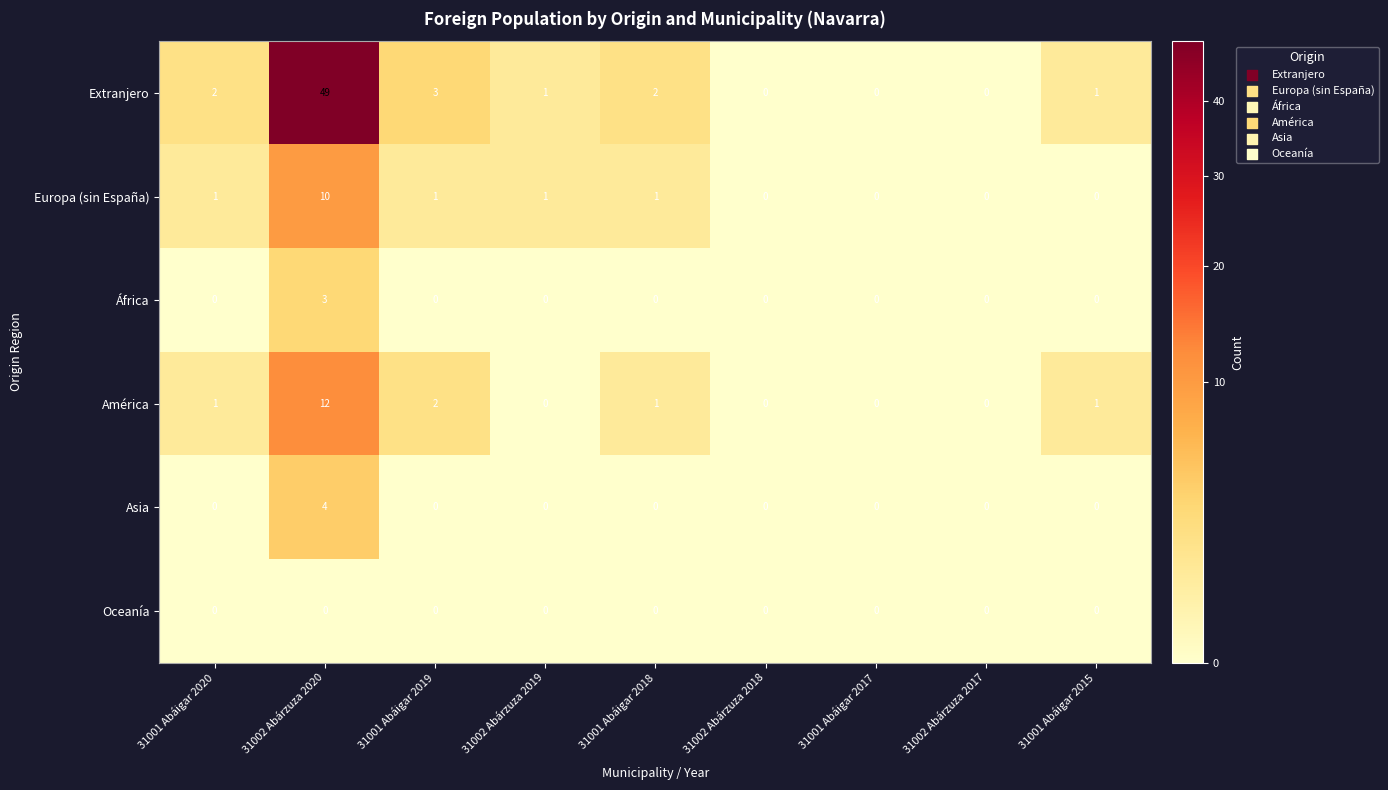

Between 31001 Abáigar 2018 and 31001 Abáigar 2017, which series saw the biggest shift?

Extranjero